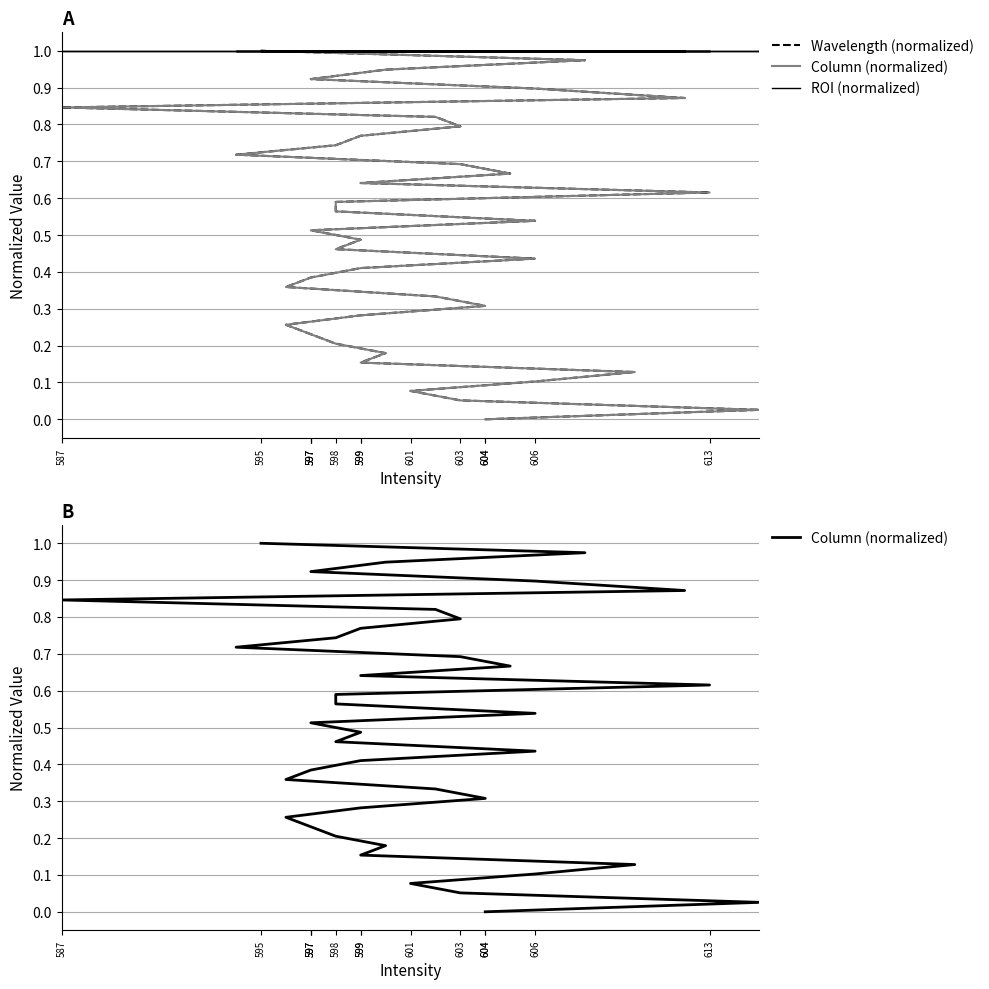

Where is Column (normalized) nearest to the value 0?

604